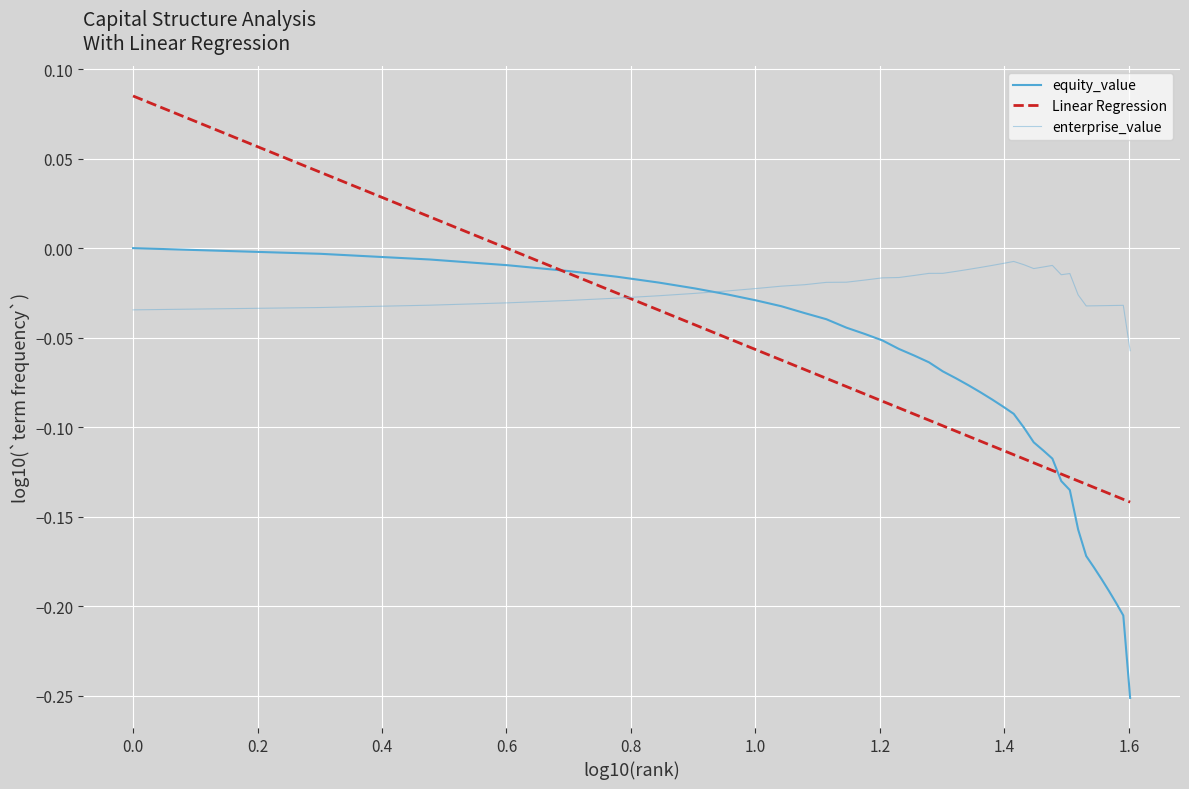

How many lines are shown in the chart?

3